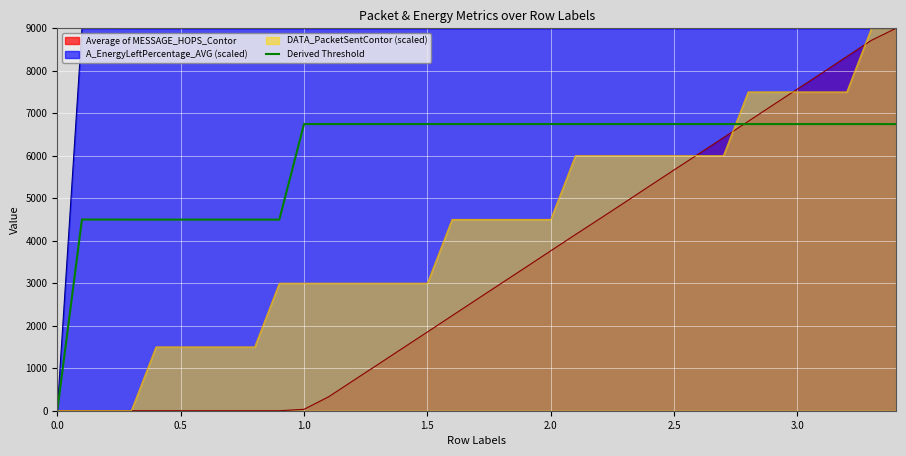

How many lines are shown in the chart?

4